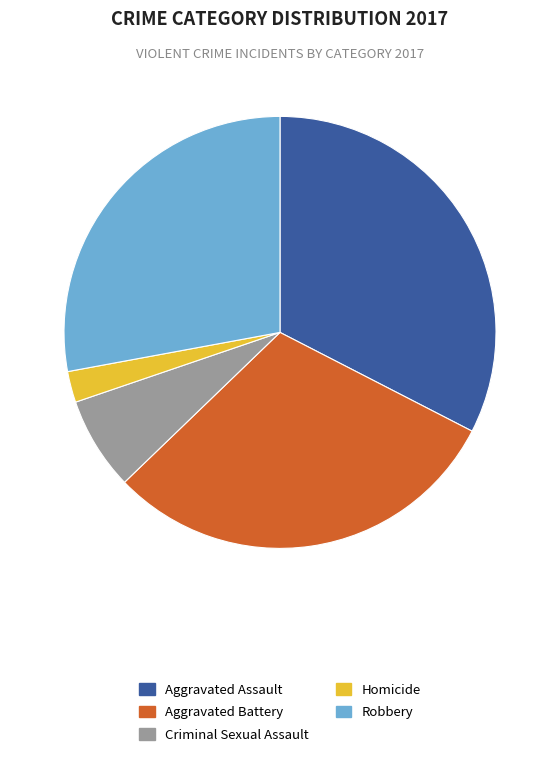

Which category has the biggest portion of the pie?

Aggravated Assault